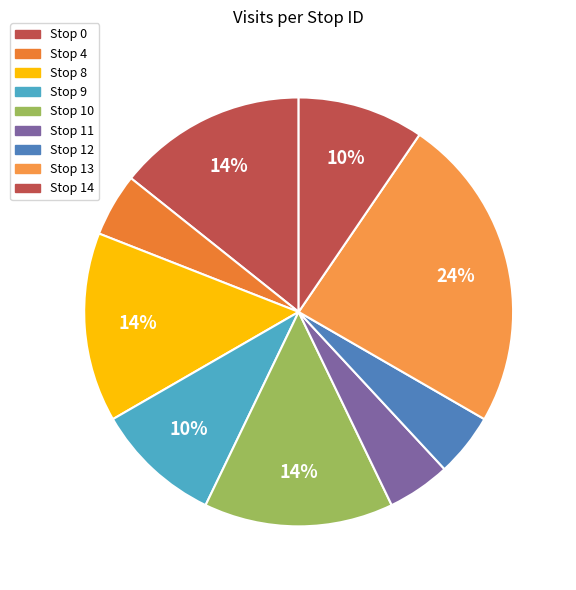

To the nearest percent, what is the difference between the Stop 14 and Stop 4 slice percentages?

5%